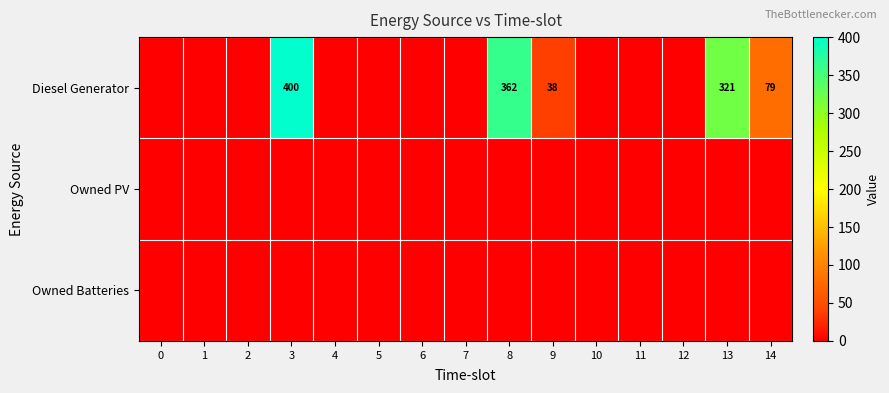

The value of Diesel Generator at 14 is 104. True or false?

False